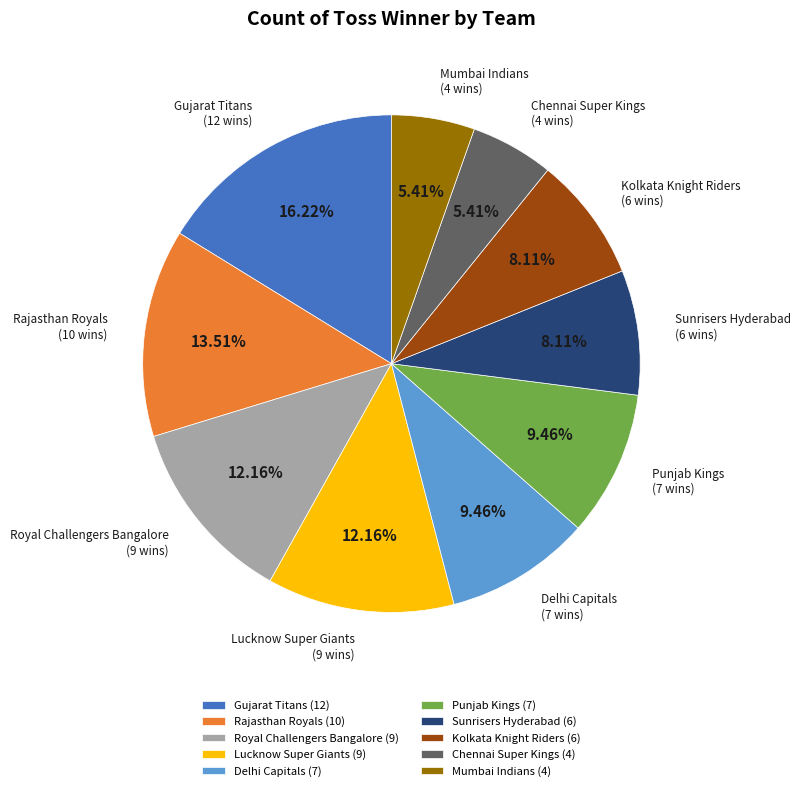

Is Chennai Super Kings the majority of the pie?

No